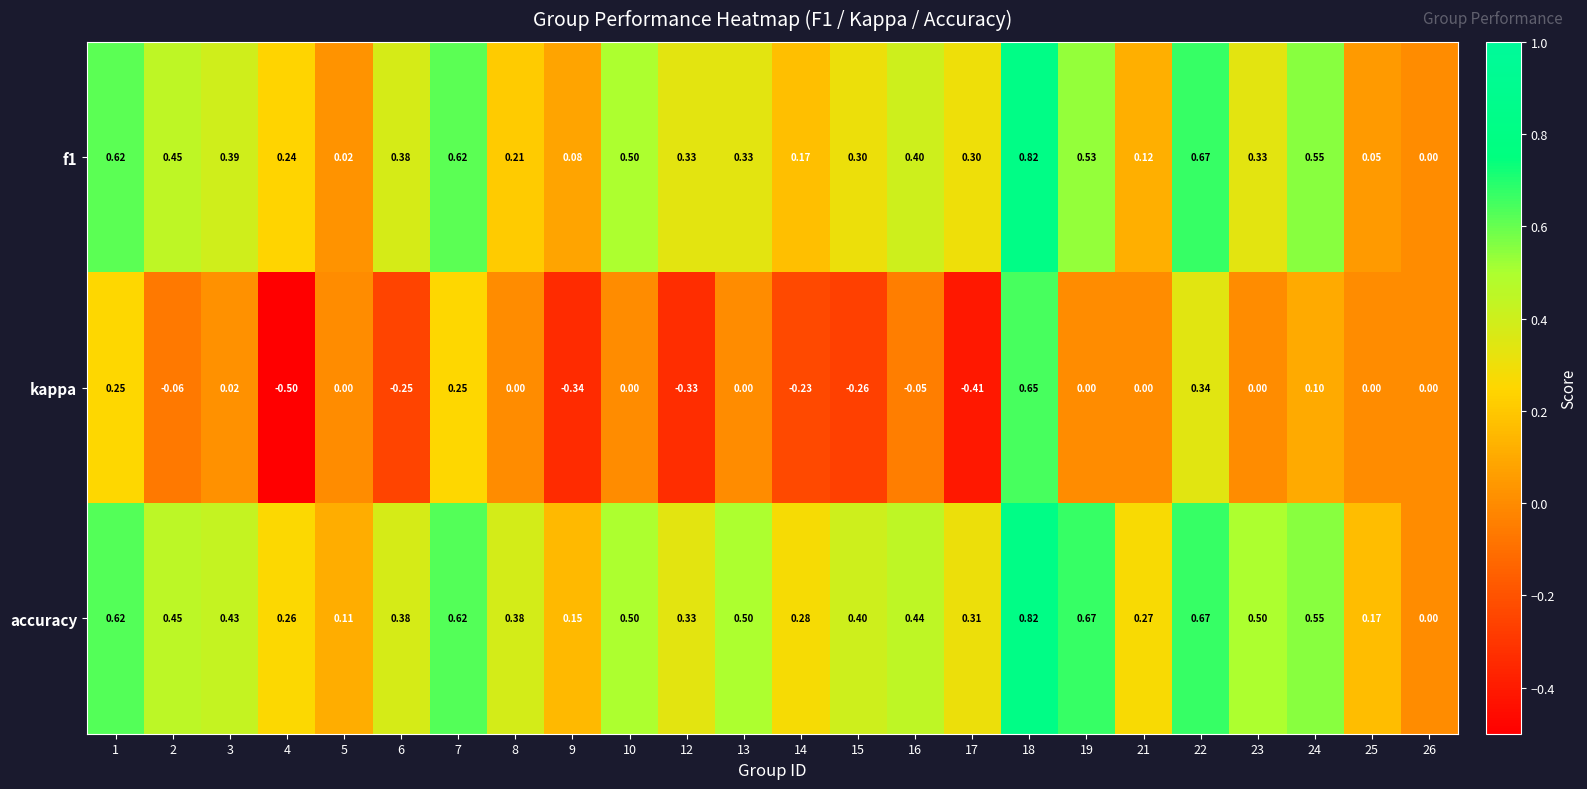

Which series changed the most between 5 and 21?

accuracy